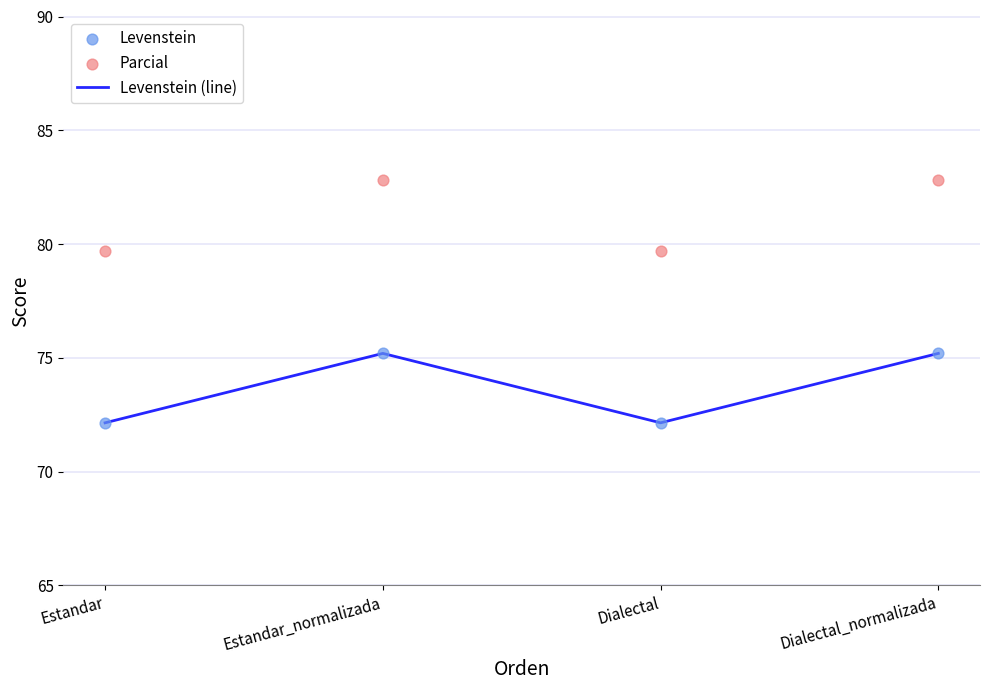

What is the total value across all series at Estandar?

224.0